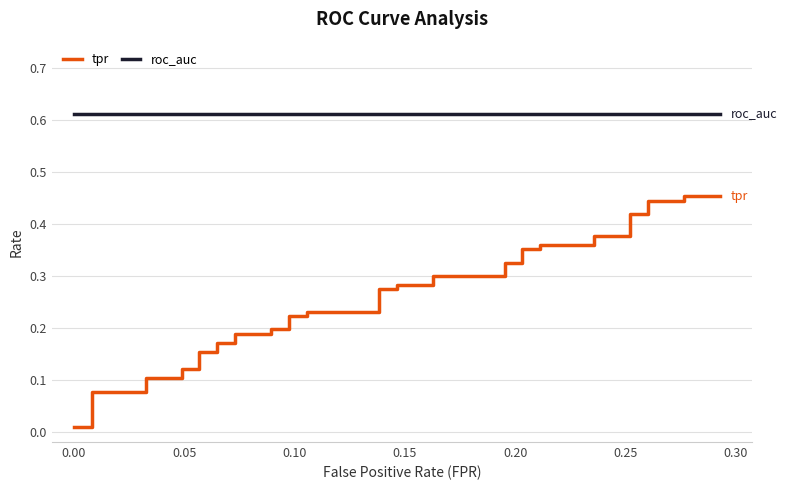

True or false: roc_auc and tpr intersect in this chart.

False